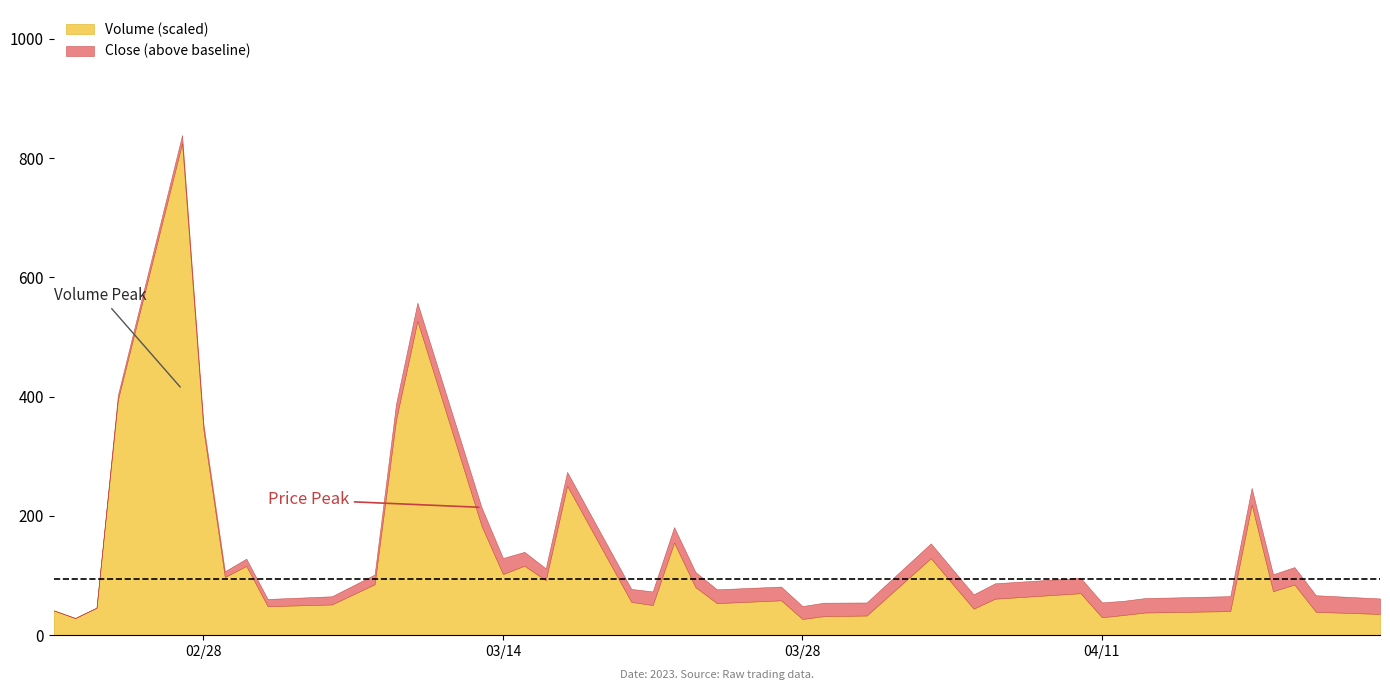

Rank the series by their maximum value, from highest to lowest.

Volume, Close